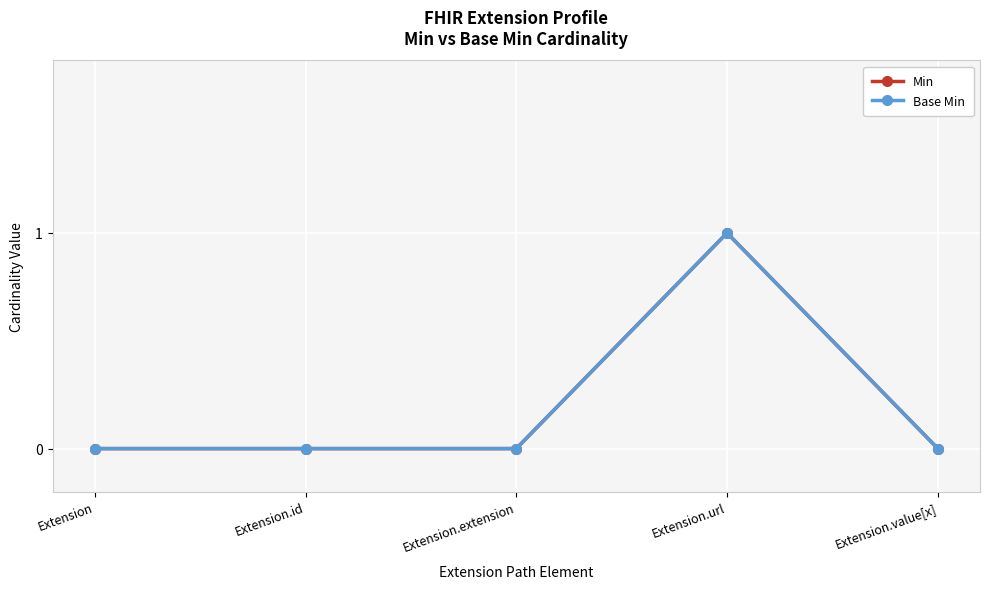

Is this an area chart (filled region under the line)?

No